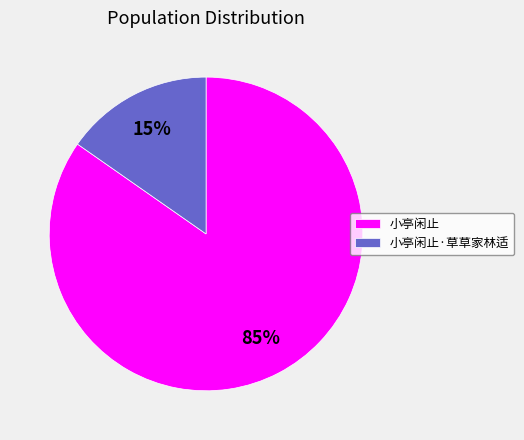

Does 小亭闲止 account for over 50% of the chart?

Yes